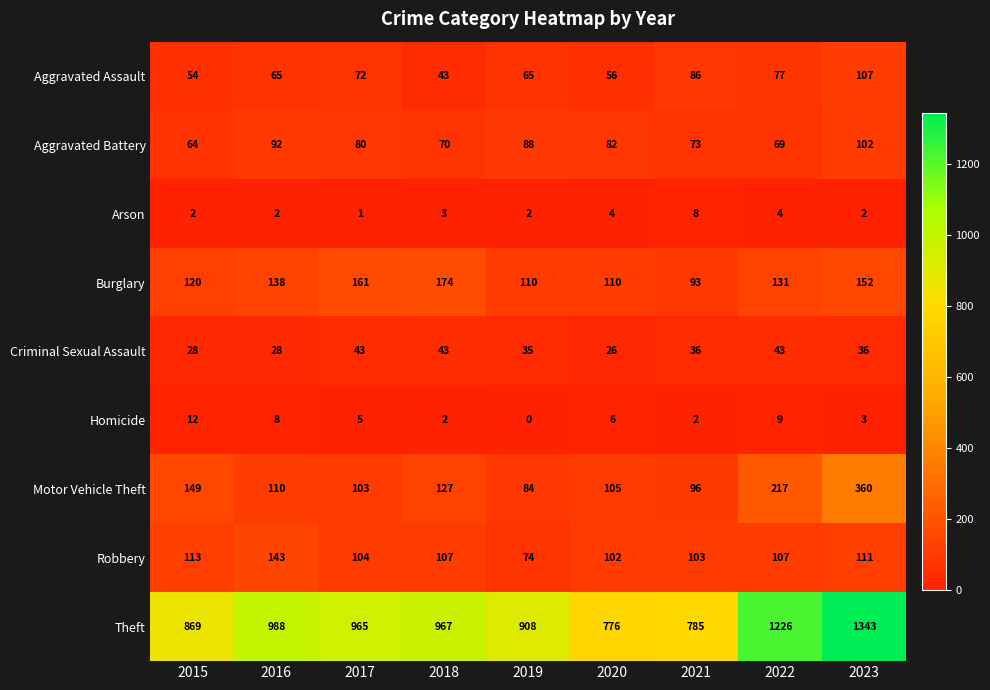

Between 2017 and 2023, which series saw the biggest shift?

Theft